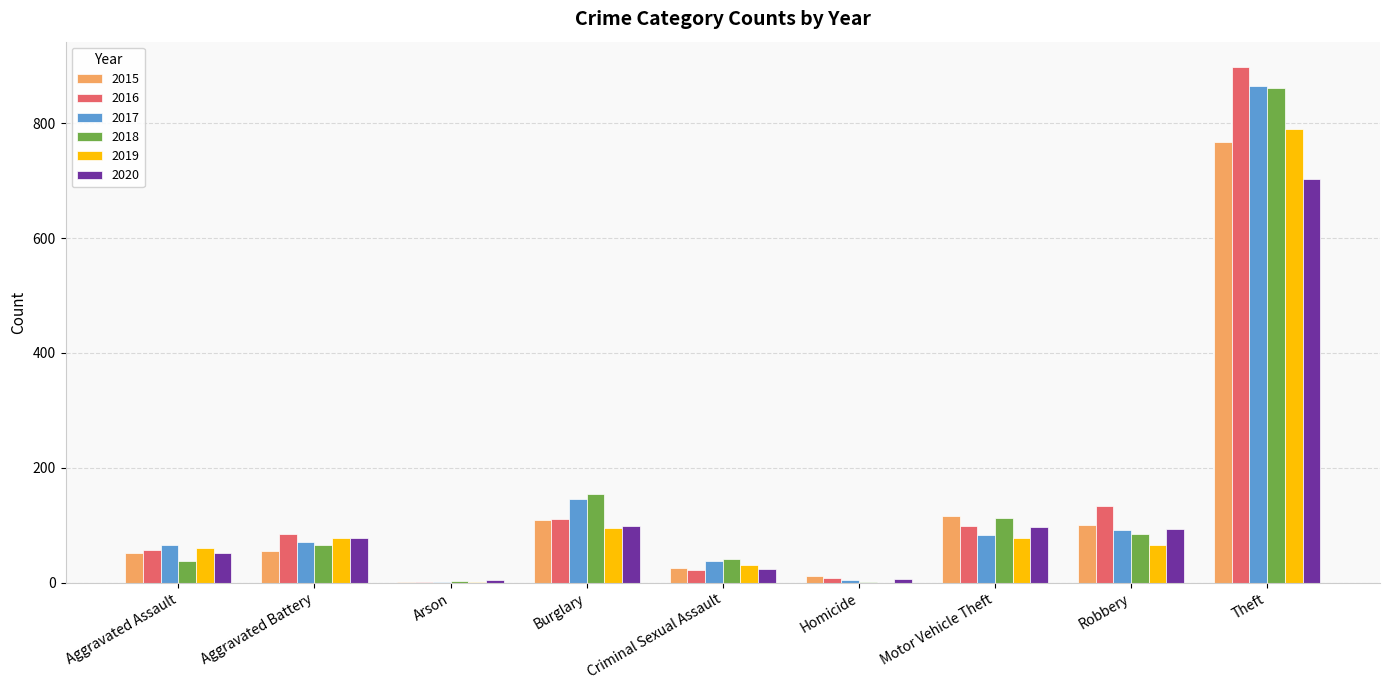

At which category is the sum across all series the highest?

Theft